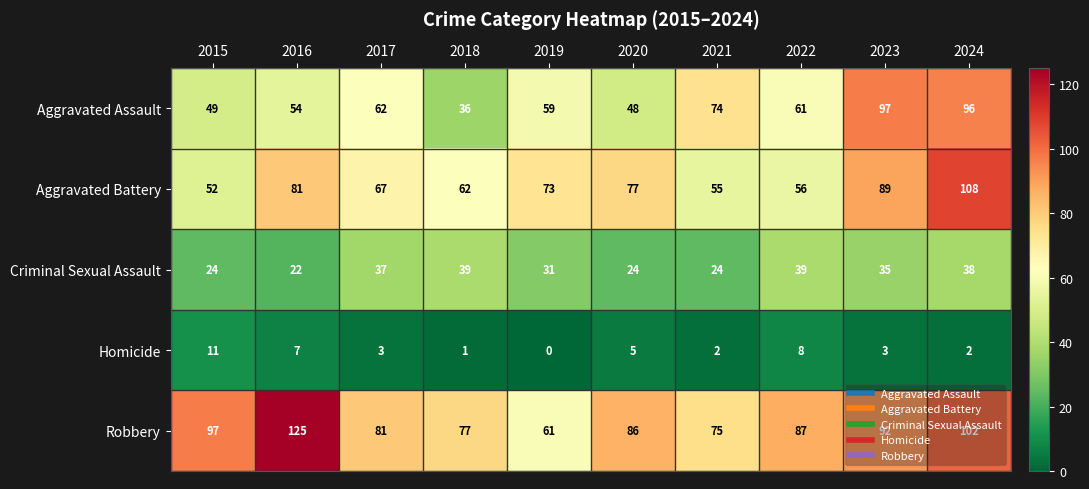

Which category has the lowest value across all series?

2019